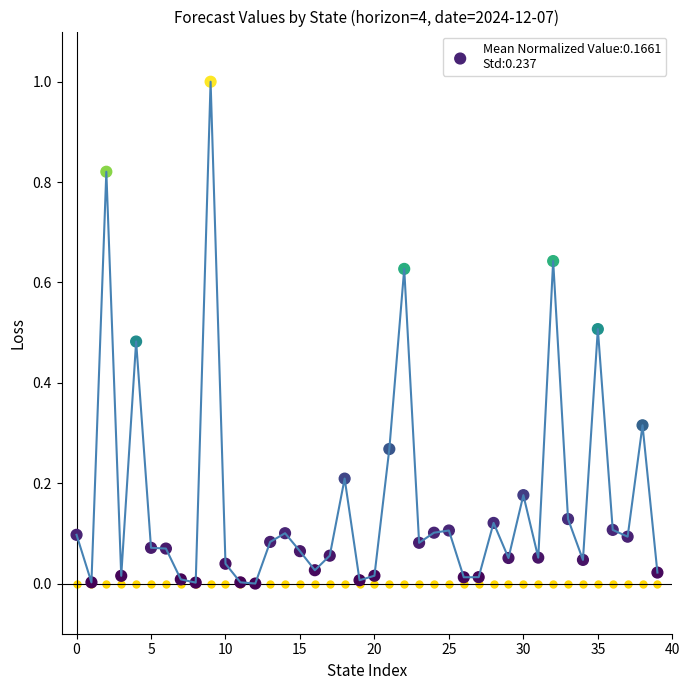

What is the maximum value shown in the chart?

1.0